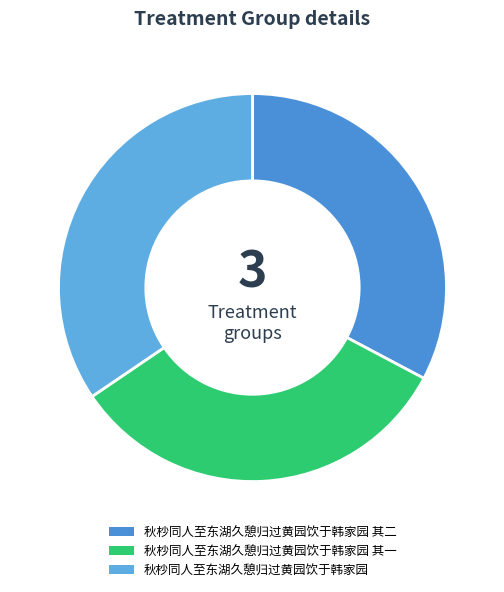

Which category has the biggest portion of the pie?

秋杪同人至东湖久憩归过黄园饮于韩家园